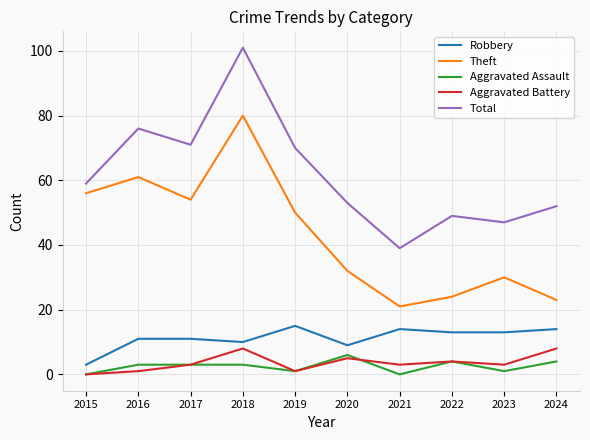

Which series has the largest total across all categories?

Total